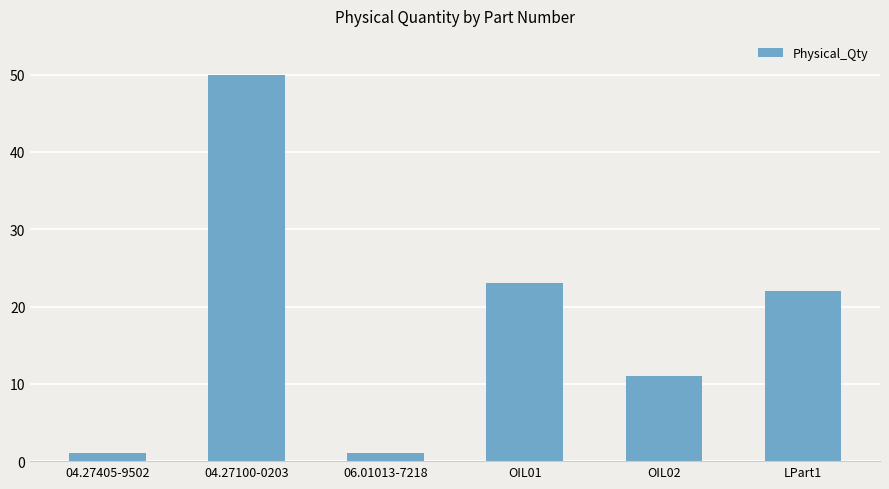

At which category does the chart reach its peak across all series?

04.27100-0203